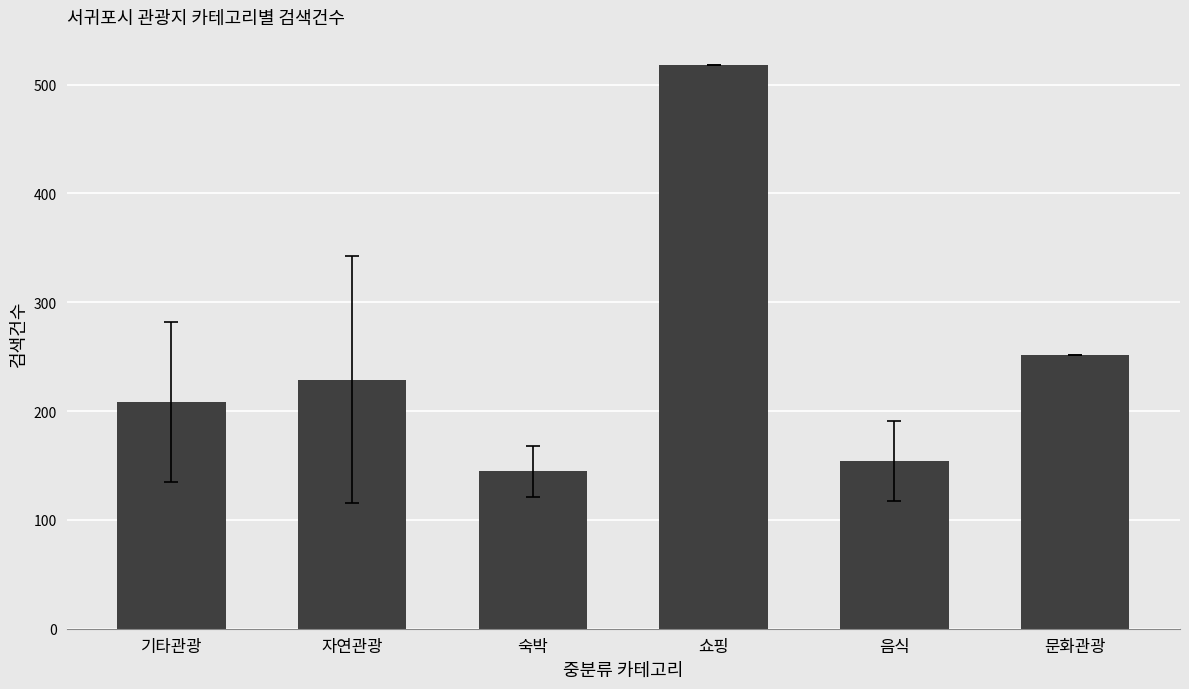

At which label is the value closest to 331?

문화관광